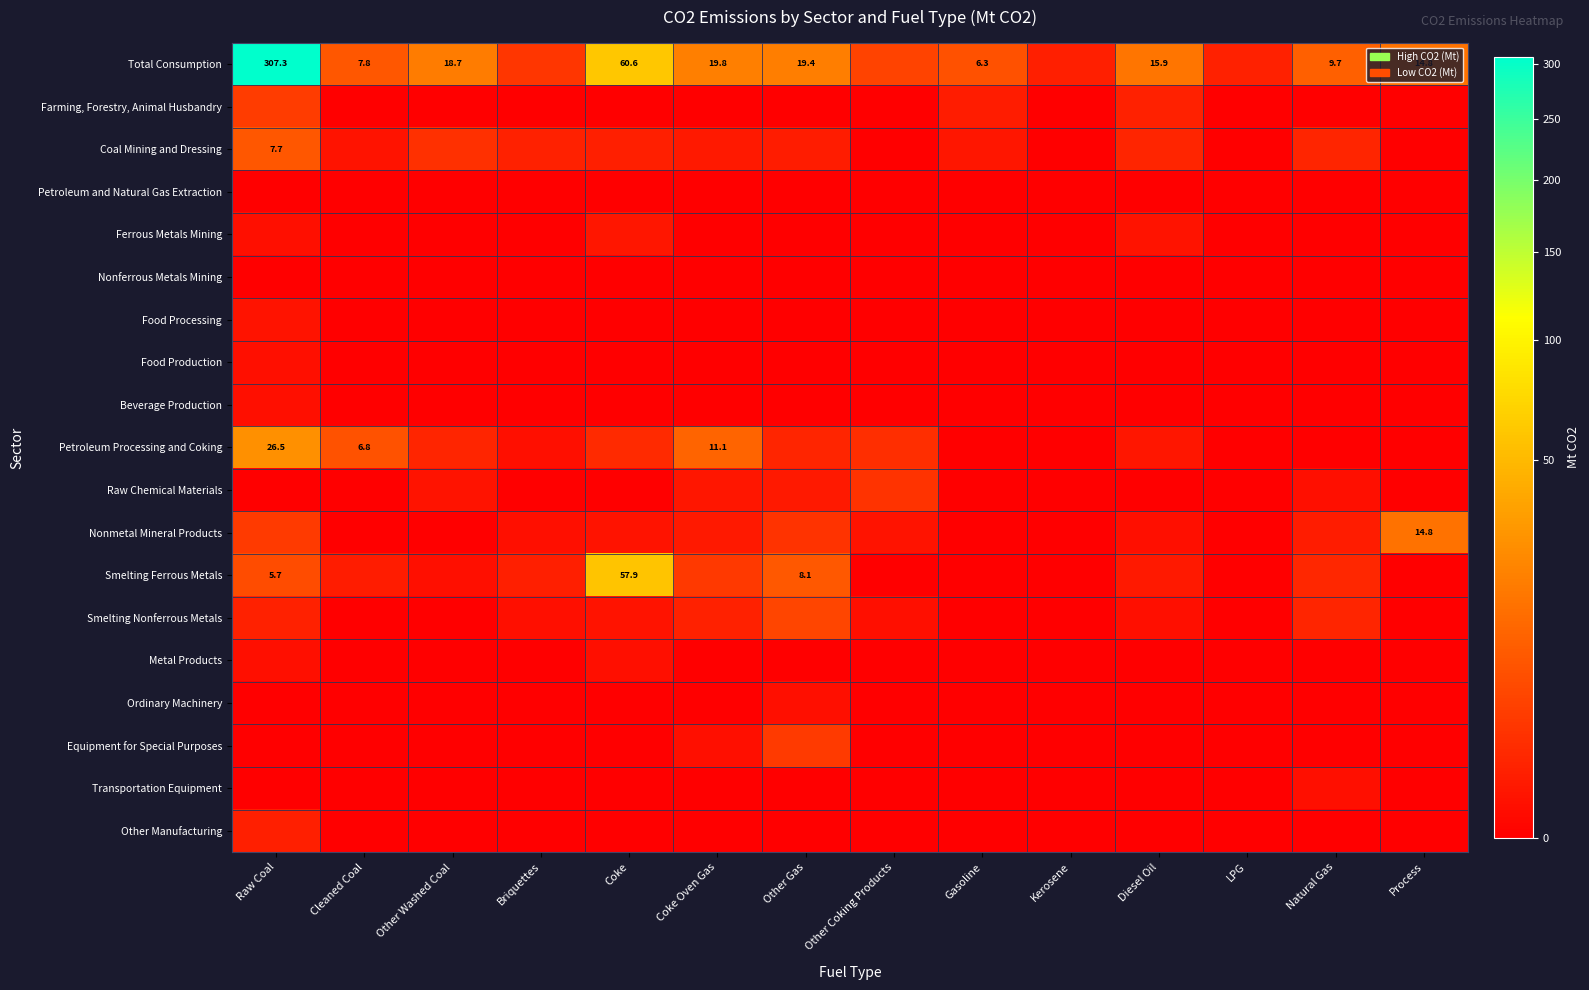

Is it true that Total Consumption equals 307.3 at Raw Coal?

True